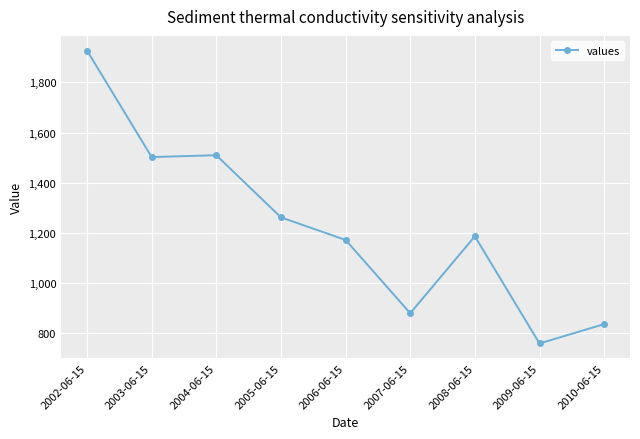

What is the label of the 9th point from the left?

2010-06-15